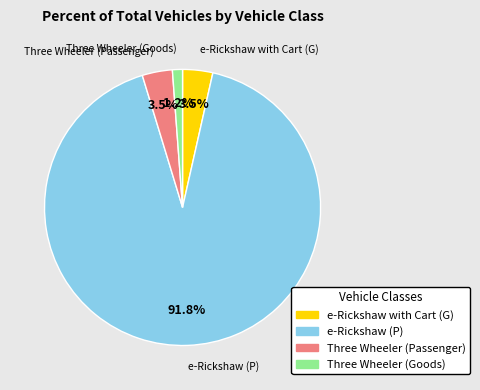

Is there any slice that represents more than half of the pie?

Yes